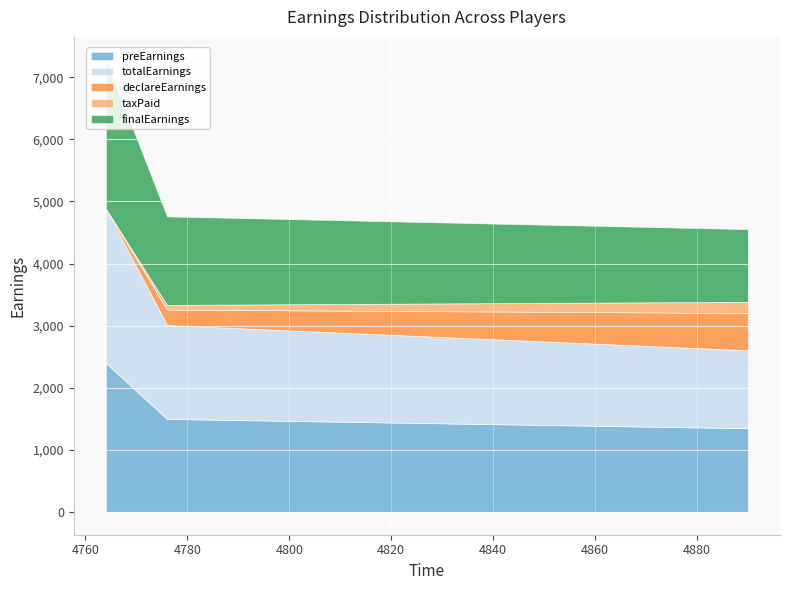

What is the maximum value for preEarnings?

2400